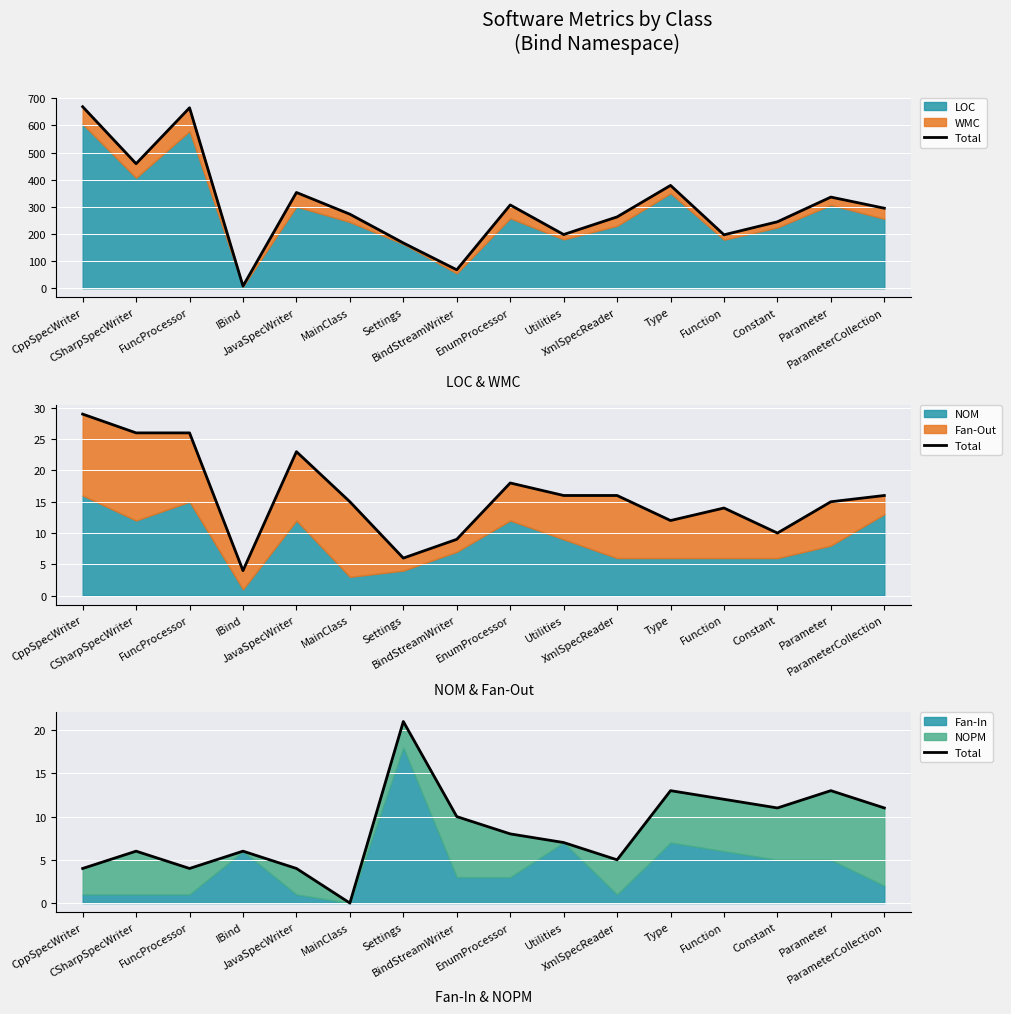

What is the value of the 7th point from the left?

21